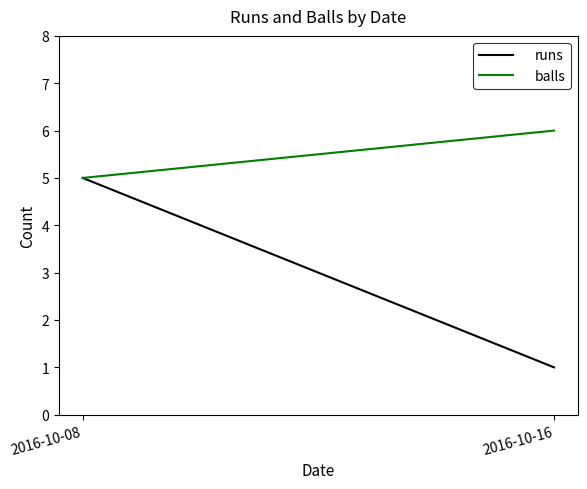

Count the runs values in the range 1 to 5.

2